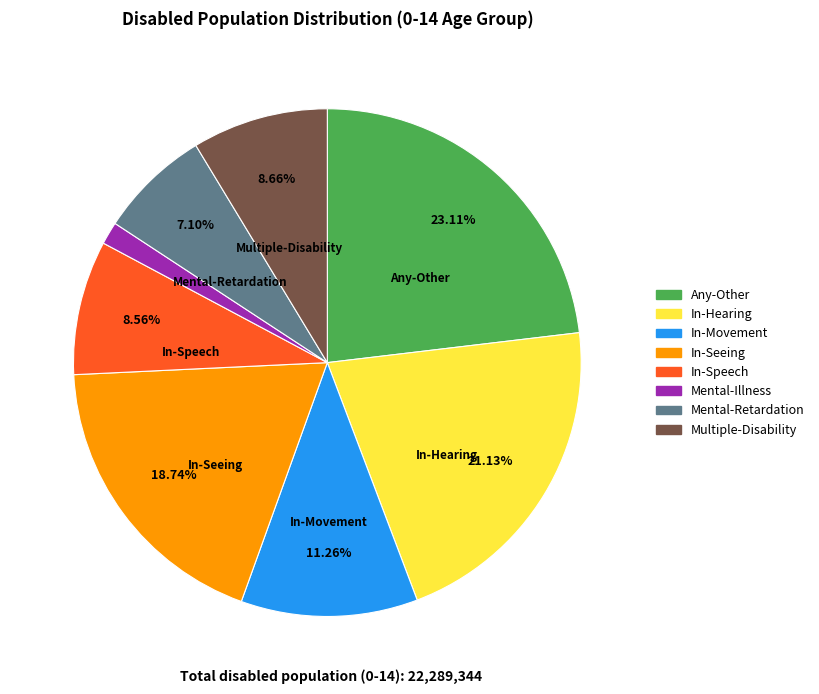

To the nearest percent, what is the difference between the Any-Other and Mental-Retardation slice percentages?

16%